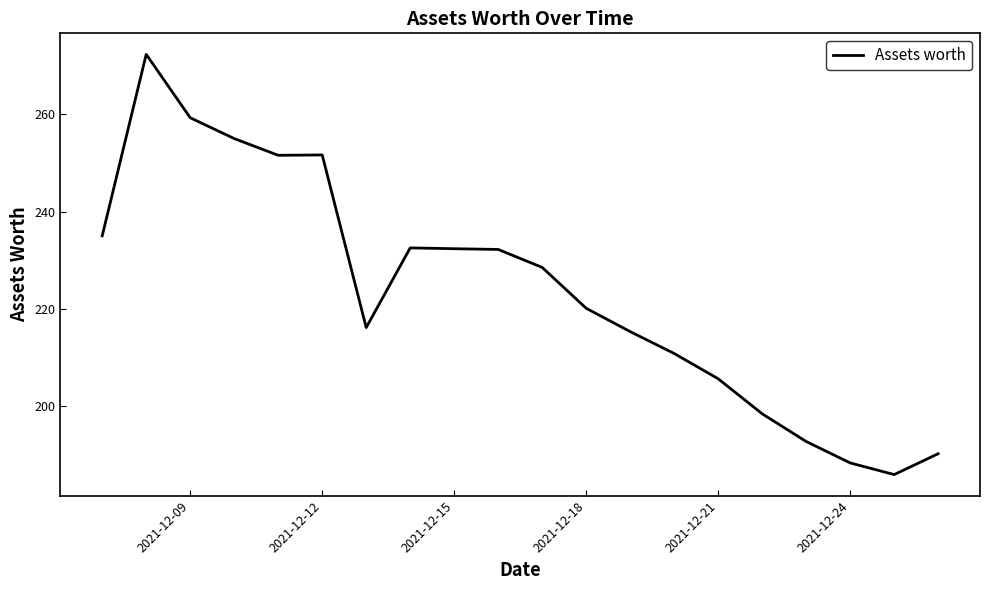

What is the smallest value displayed?

185.9